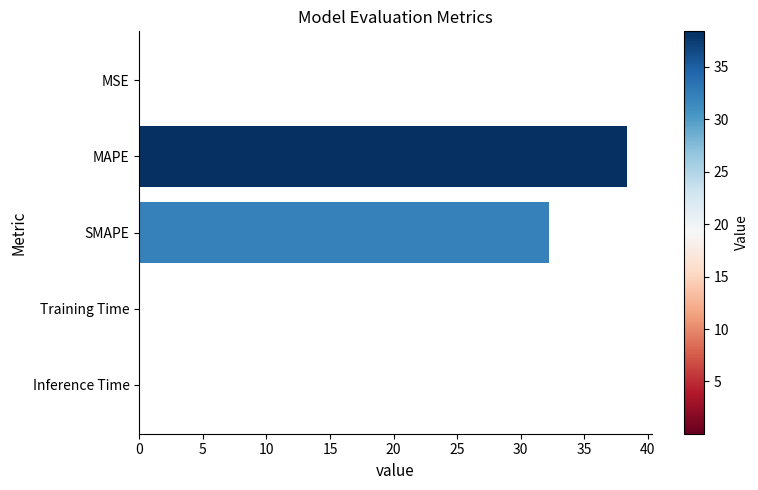

Where is the data nearest to the value 19?

SMAPE